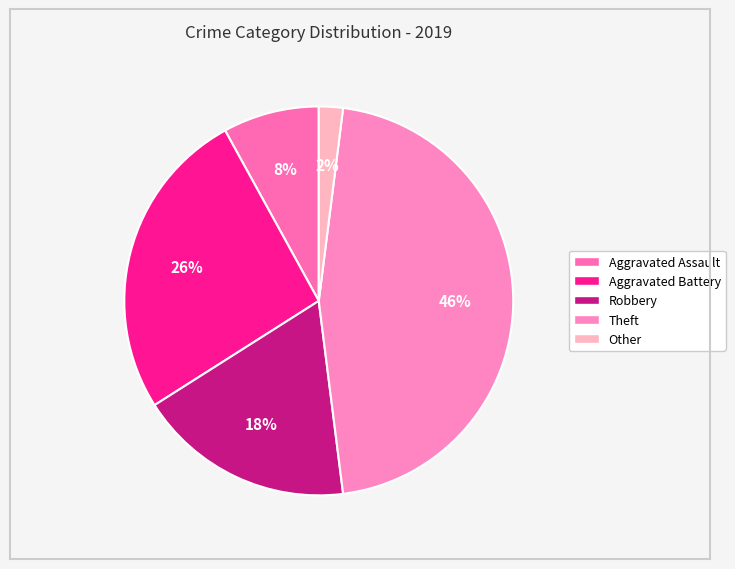

To the nearest percent, what is the difference between the largest and smallest slice percentages?

44%